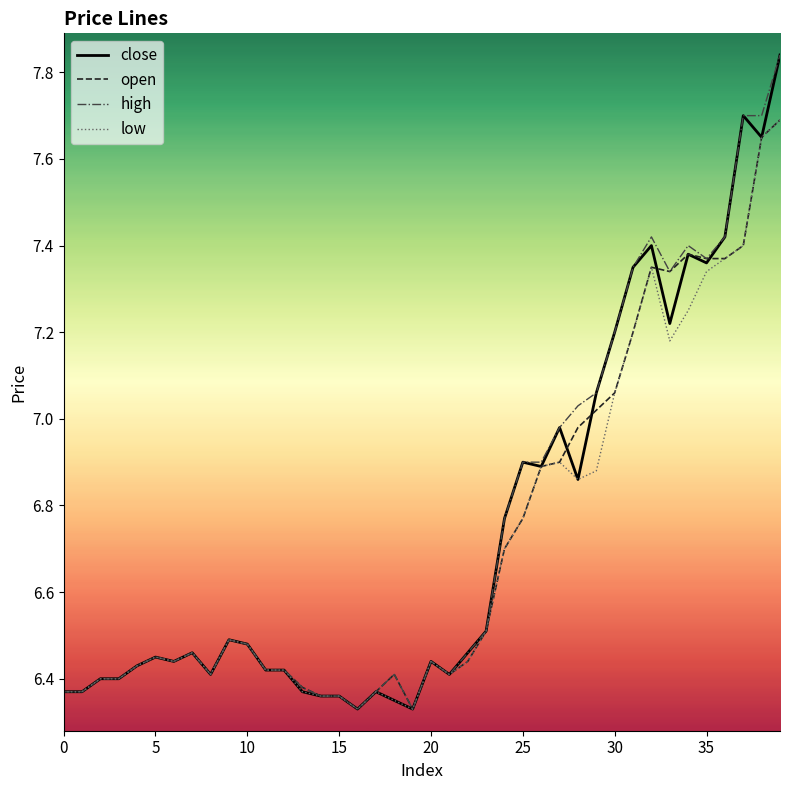

What is the maximum value for low?

7.7